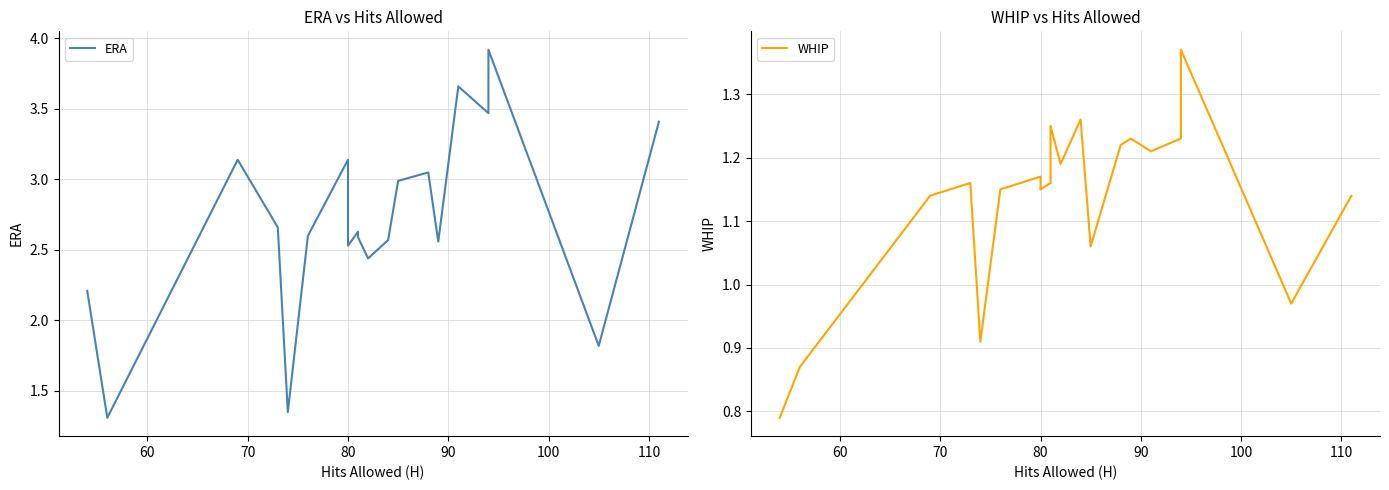

List the series in order of their overall mean, highest first.

ERA, WHIP